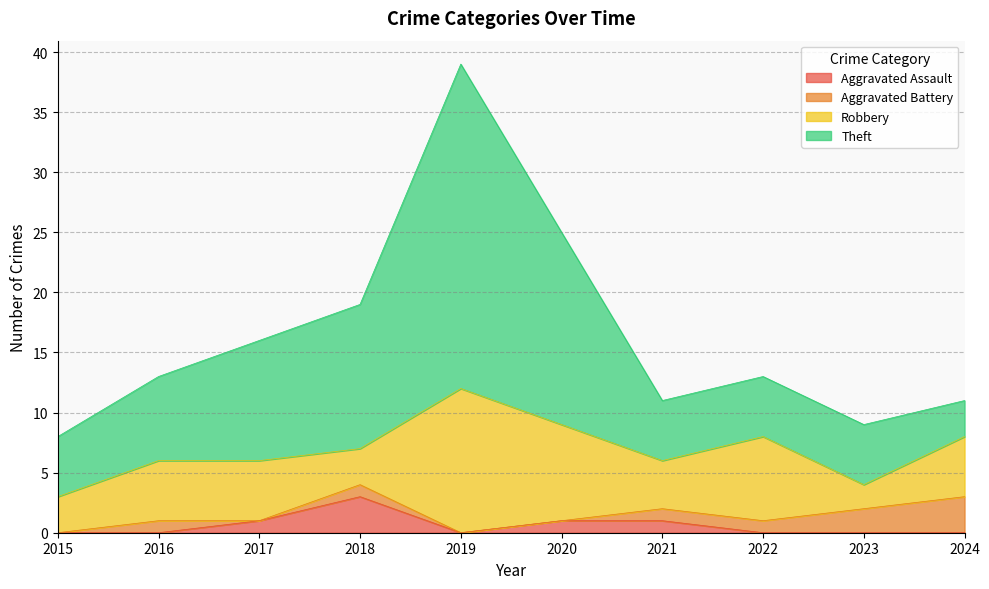

What is the maximum value for Aggravated Assault?

3